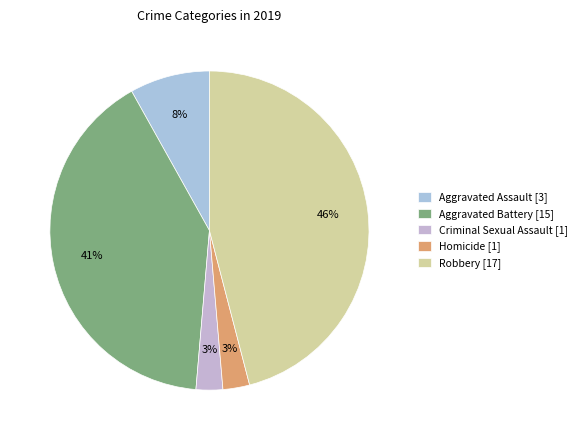

How many slices are in this pie chart?

5